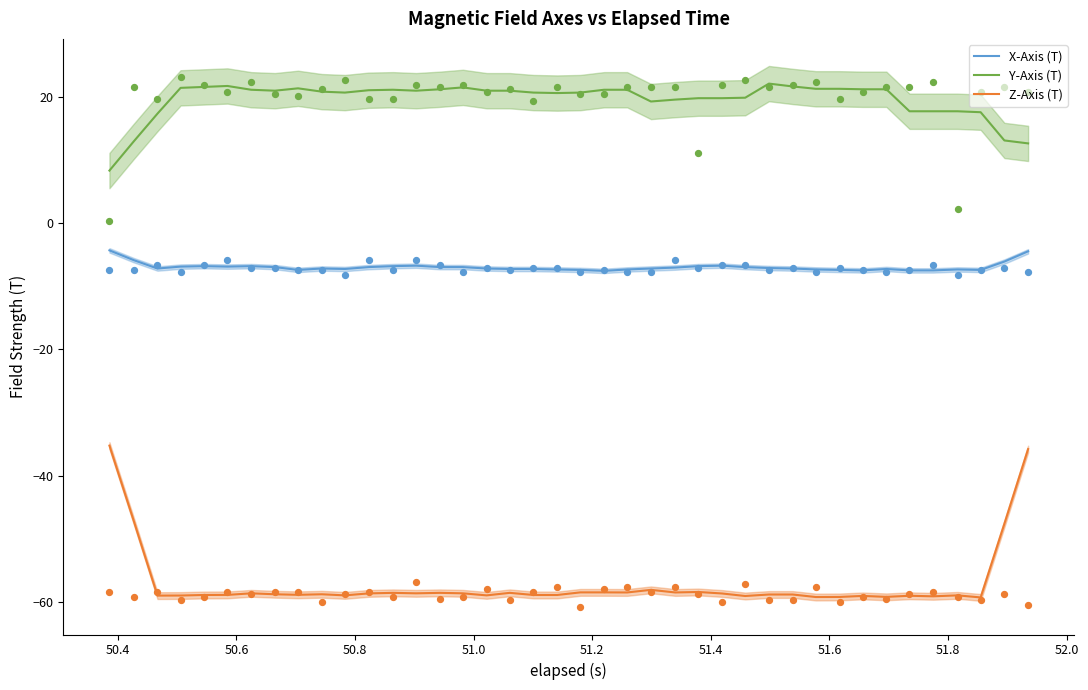

Which series has the largest total across all categories?

Y-Axis (T)